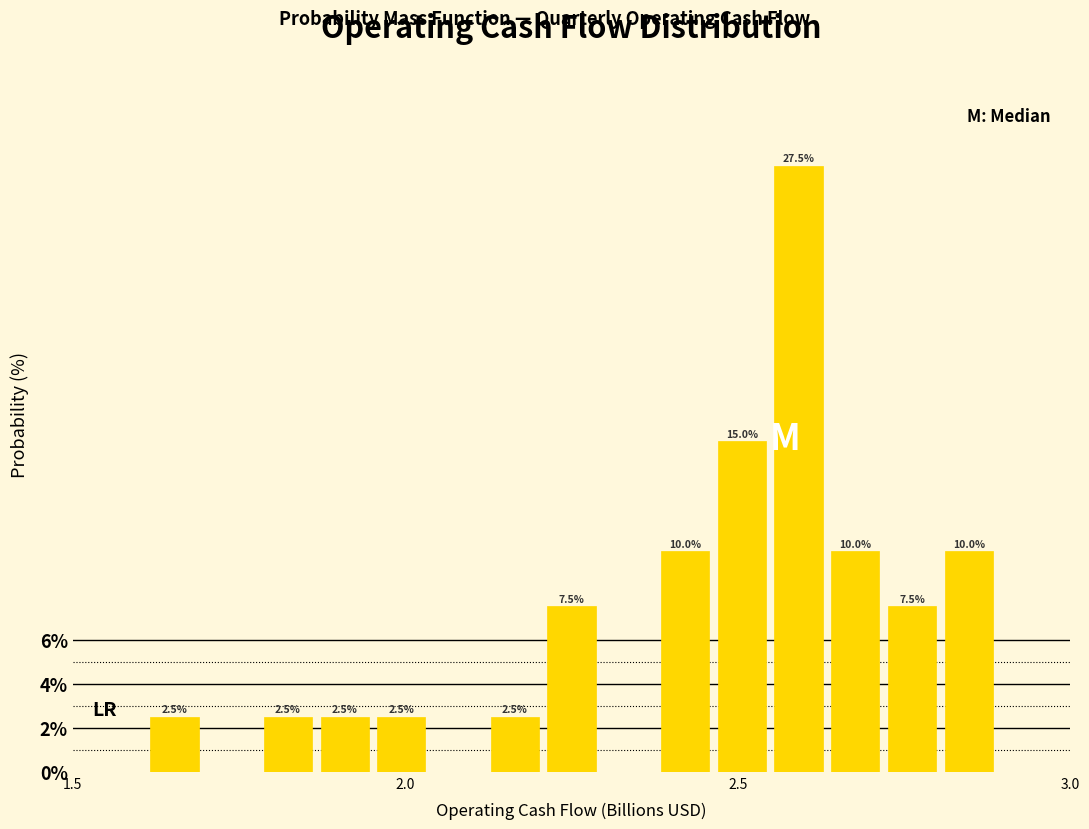

Read against the x-axis, roughly where is the centre of the tallest bar?

2.60